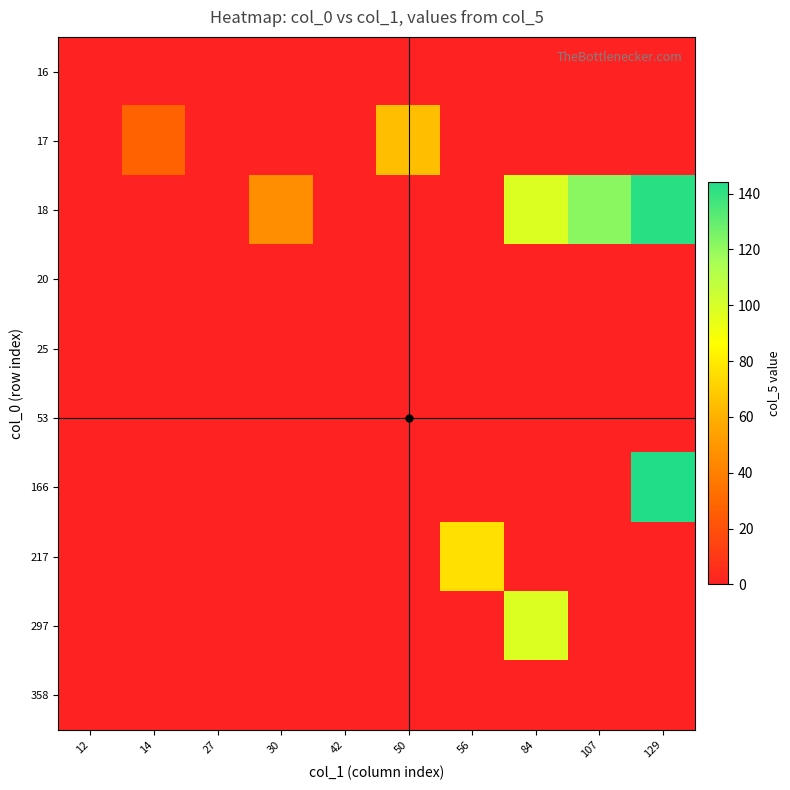

Reading left to right, list all the values displayed in this chart.

row_0: 0	0	0	0	0	0	0	0	0	0
row_1: 0	28	0	0	0	65	0	0	0	0
row_2: 0	0	0	46	0	0	0	98	122	142
row_3: 0	0	0	0	0	0	0	0	0	0
row_4: 0	0	0	0	0	0	0	0	0	0
row_5: 0	0	0	0	0	0	0	0	0	0
row_6: 0	0	0	0	0	0	0	0	0	144
row_7: 0	0	0	0	0	0	76	0	0	0
row_8: 0	0	0	0	0	0	0	98	0	0
row_9: 0	0	0	0	0	0	0	0	0	0